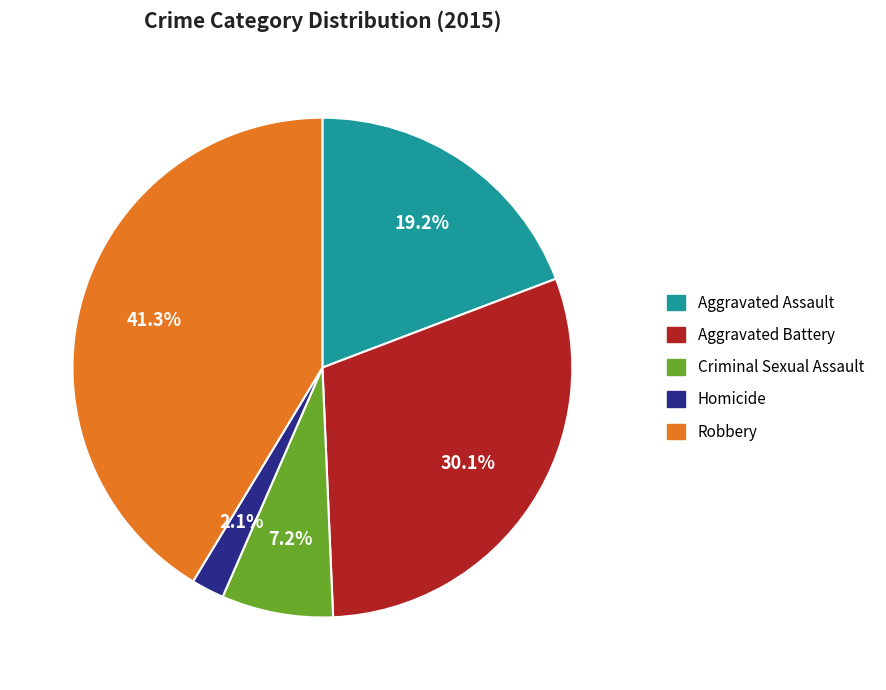

What is the ratio of the value at Criminal Sexual Assault to the value at Robbery?

0.2